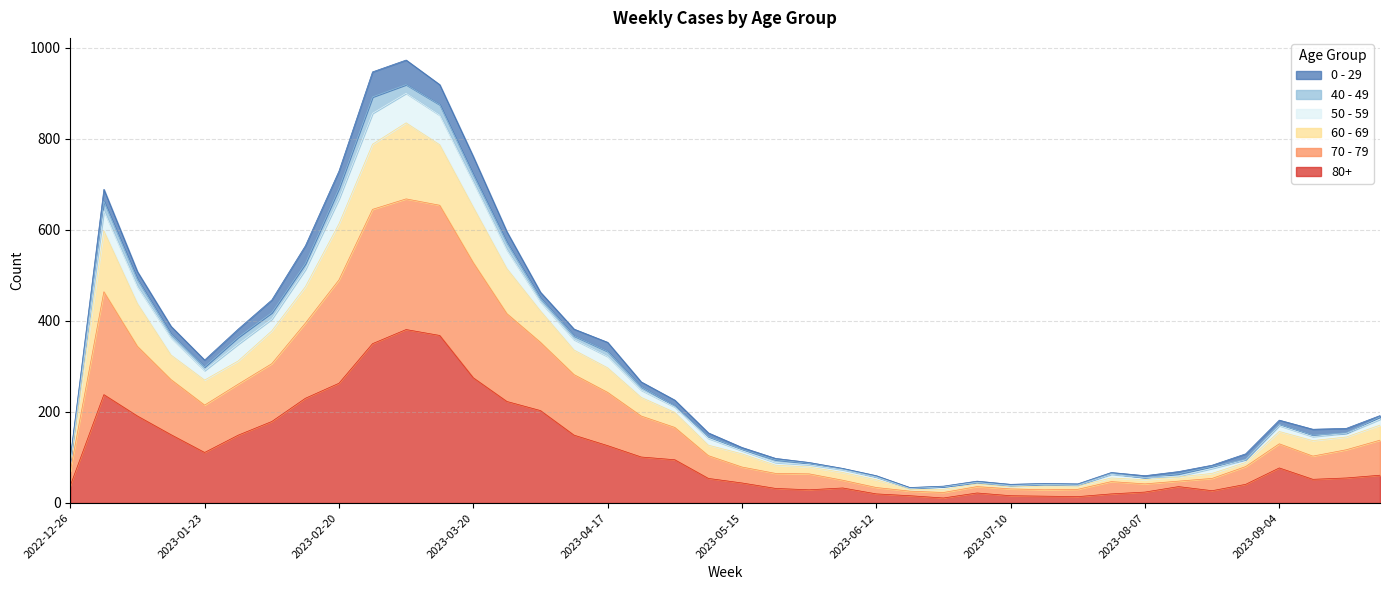

Which category has the highest value in the 60 - 69 series?

2023-03-06